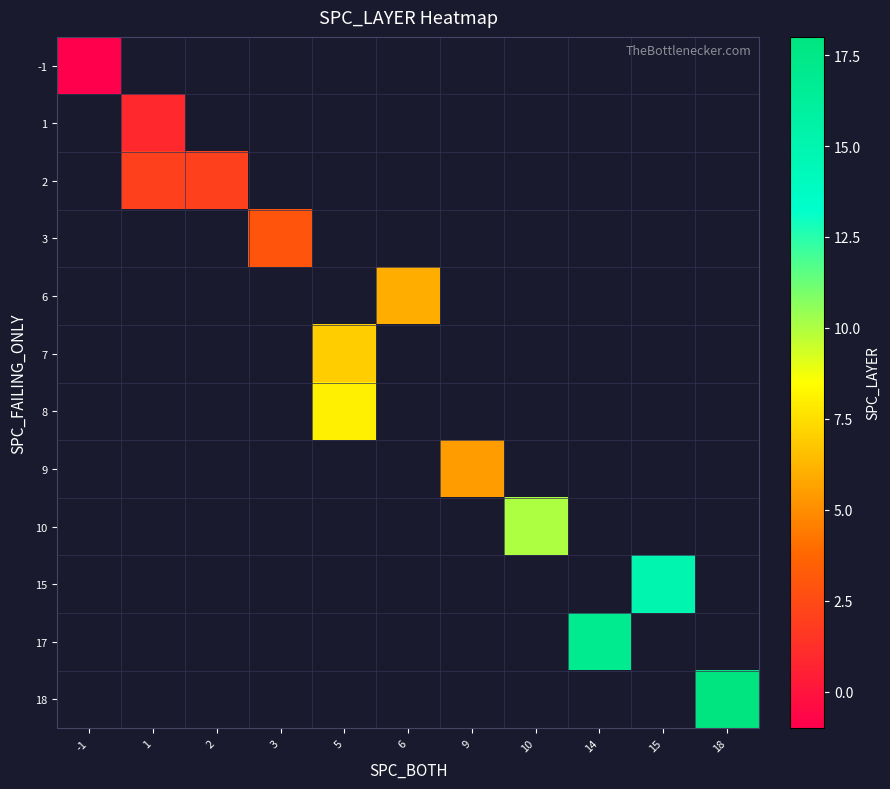

List the series in order of their peak value, highest first.

-1, 1, 2, 3, 6, 7, 8, 9, 10, 15, 17, 18